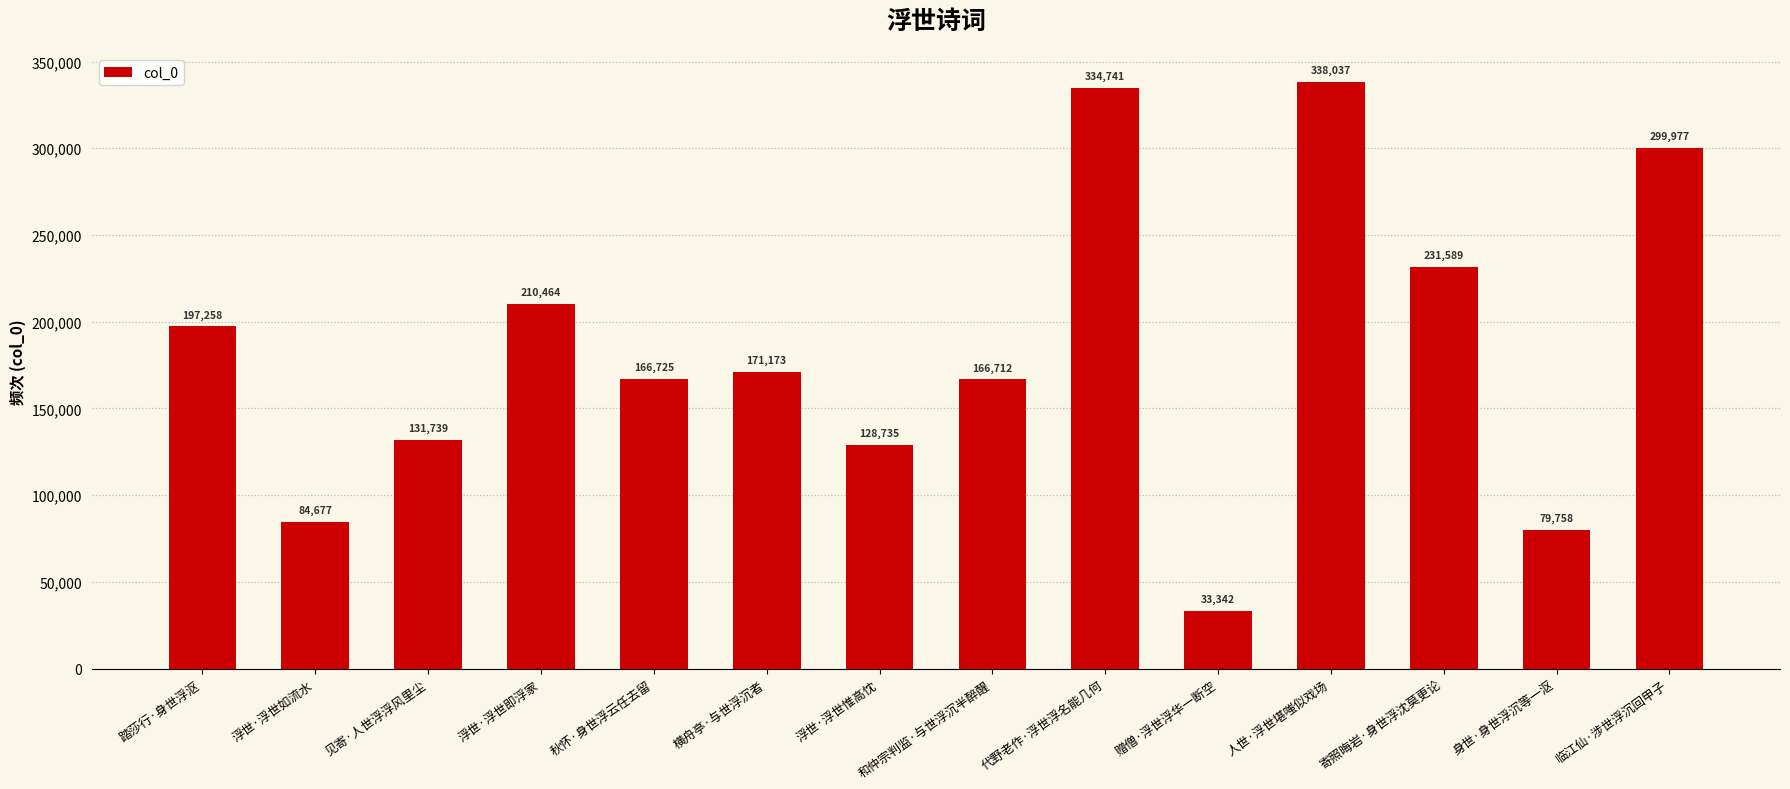

Reading left to right, what are all the values shown in this chart?

197258	84677	131739	210464	166725	171173	128735	166712	334741	33342	338037	231589	79758	299977